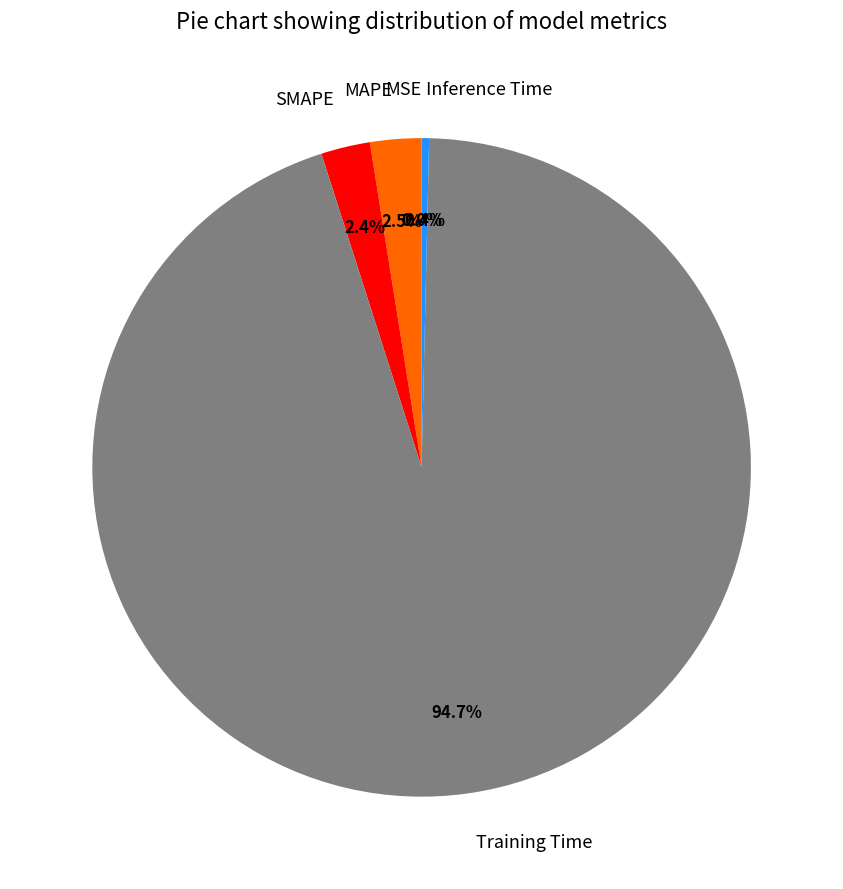

Combined, do MAPE and Inference Time account for over 50%?

No